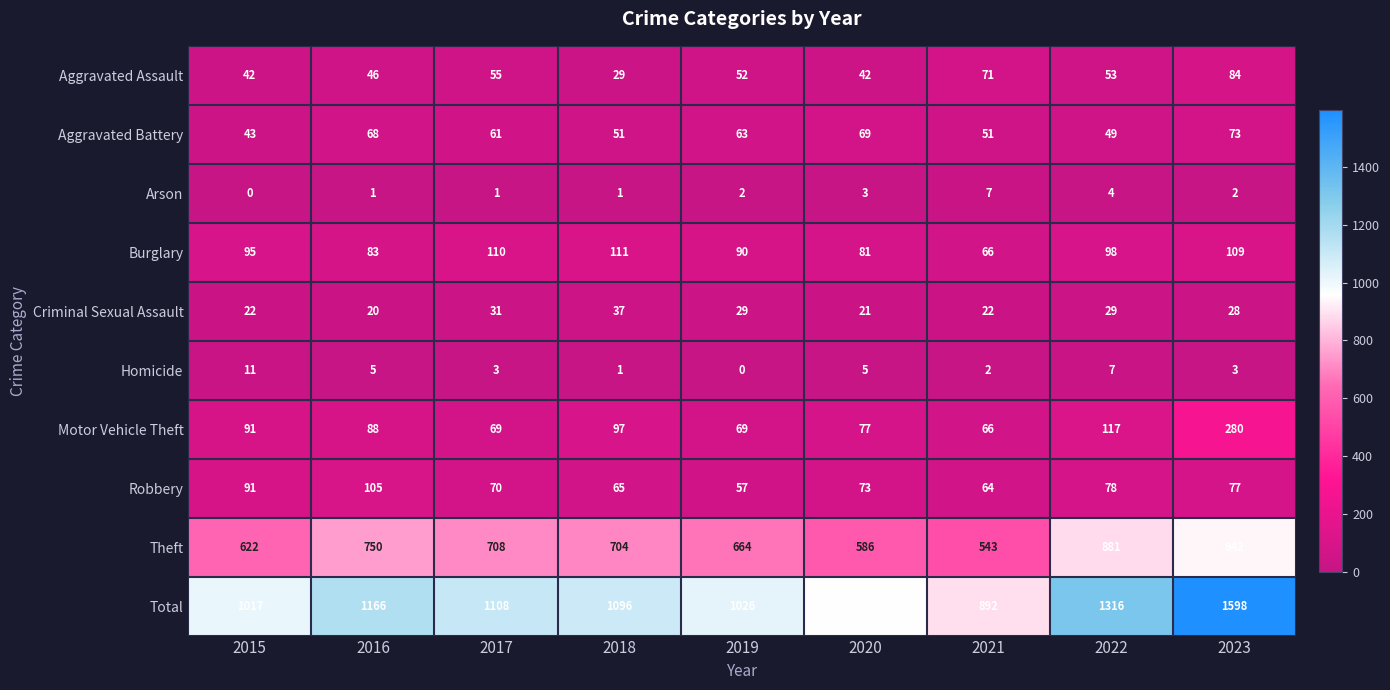

What is the maximum value shown in the chart?

1598